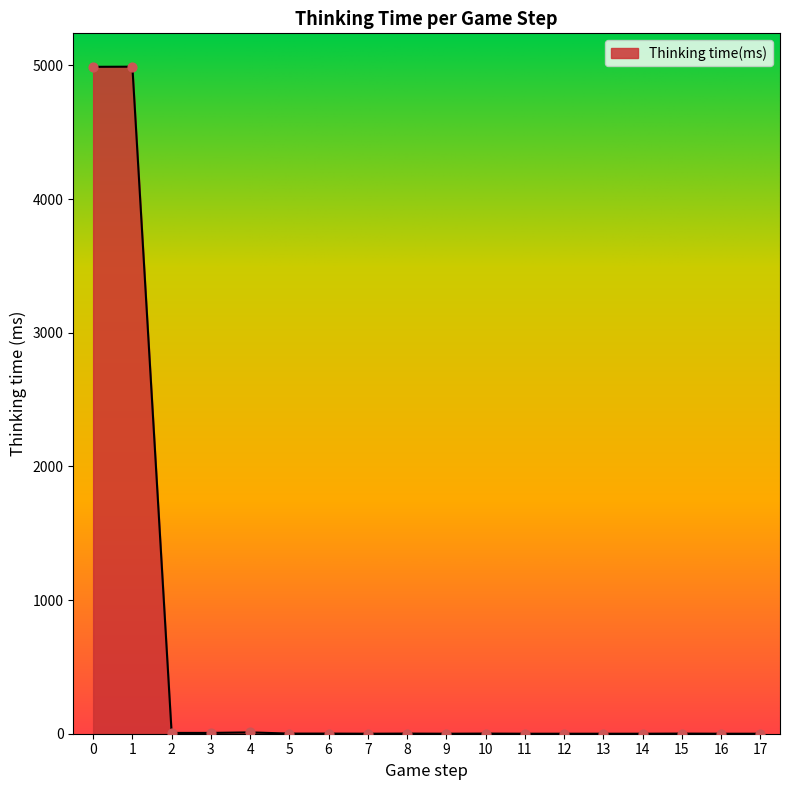

Approximately how many times larger is the value at 6 compared to 4?

0.1